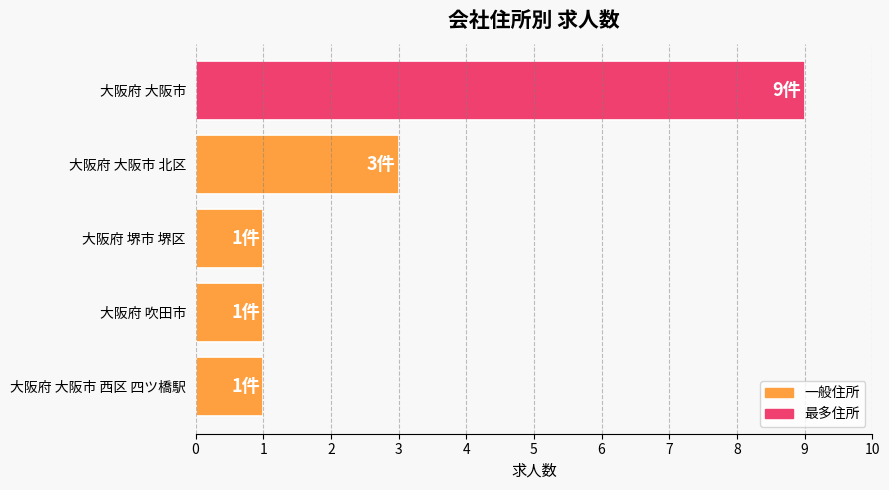

The chart shows a value of 1 at 大阪府 吹田市. True or false?

True